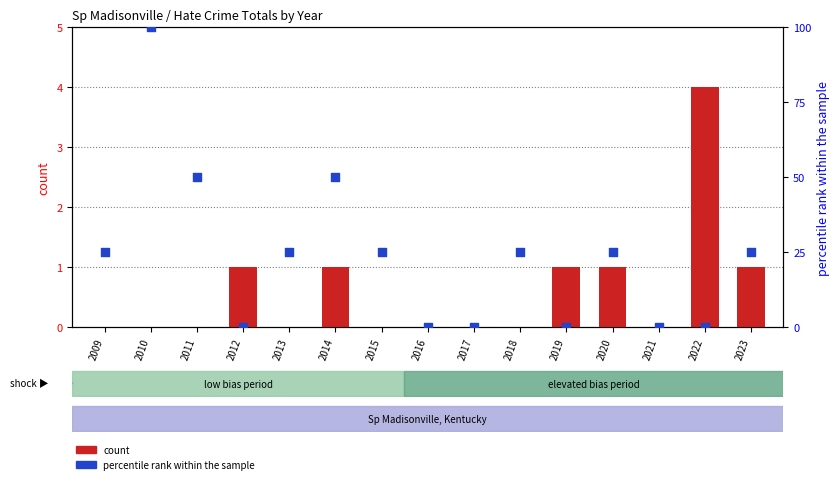

Which series reaches the maximum Y coordinate?

percentile rank within the sample